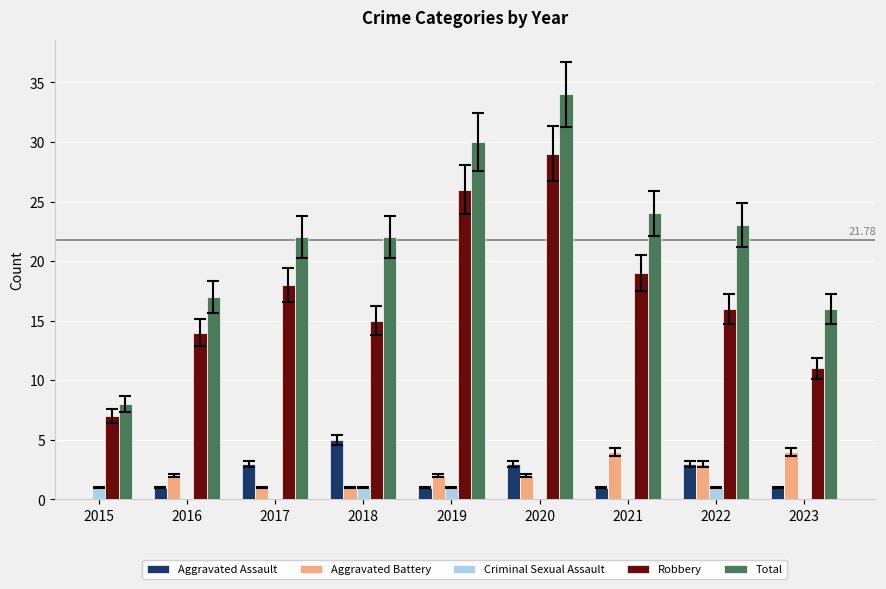

True or false: Criminal Sexual Assault has a value of 0.6 at 2015.

False